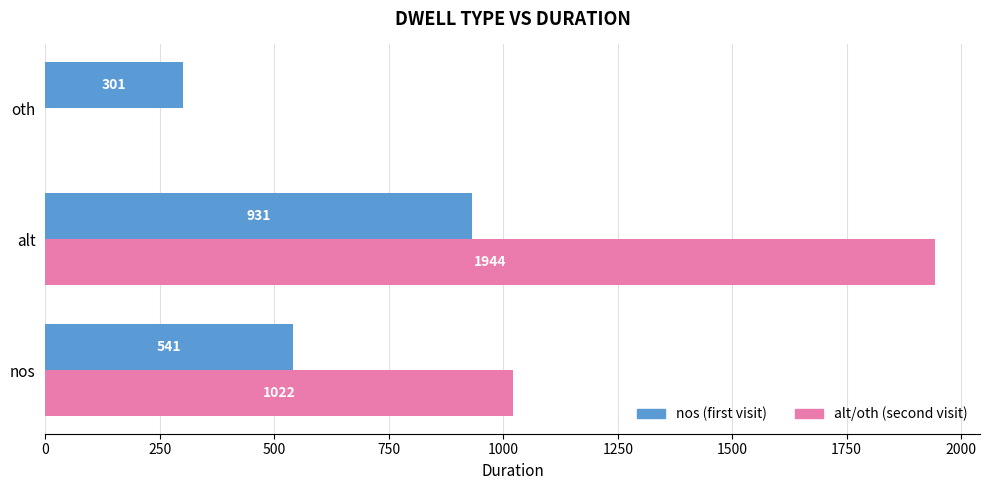

What is the total value across all series at oth?

301